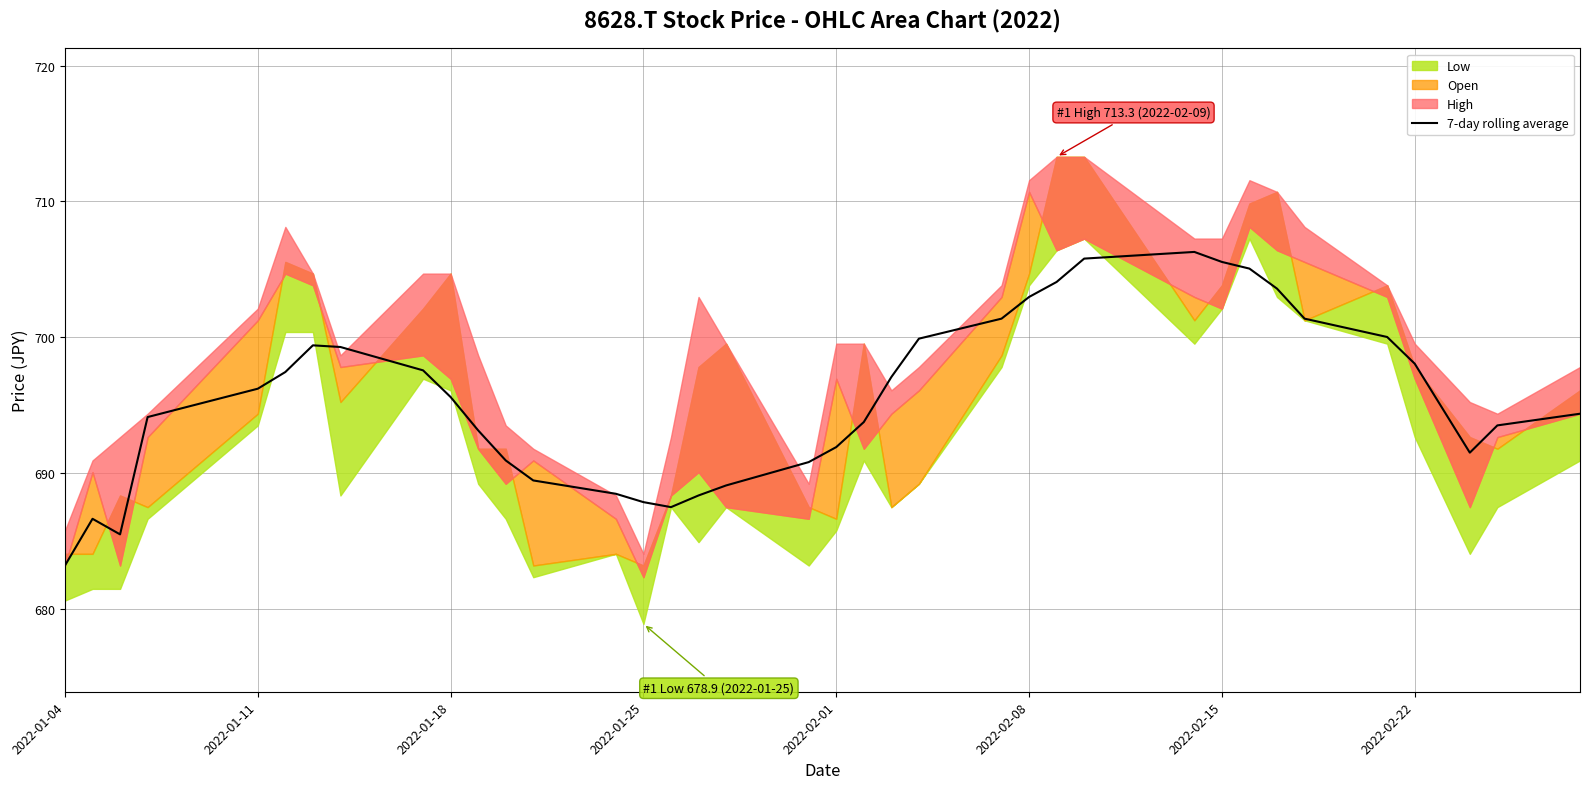

At which label does 7-day rolling average reach its minimum?

2022-01-04